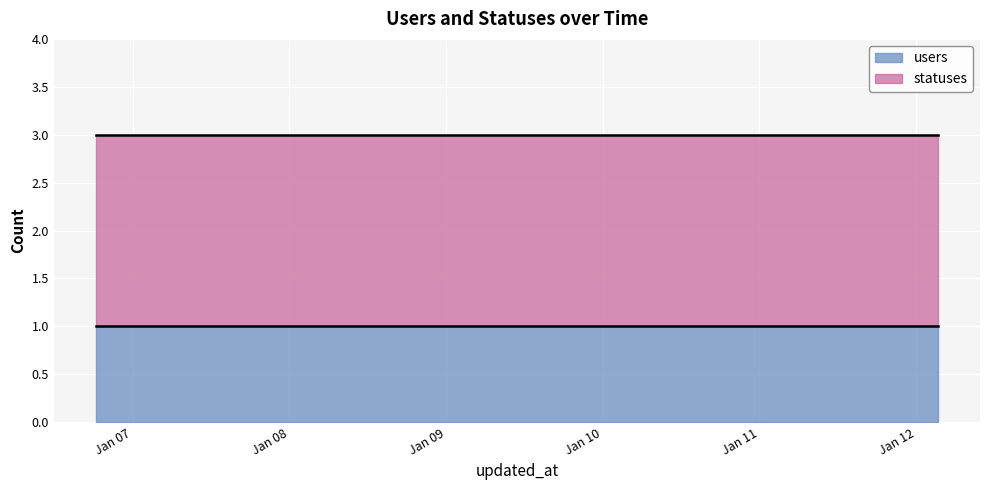

What is the difference between the highest and lowest values at 2023-01-10 12:38?

1